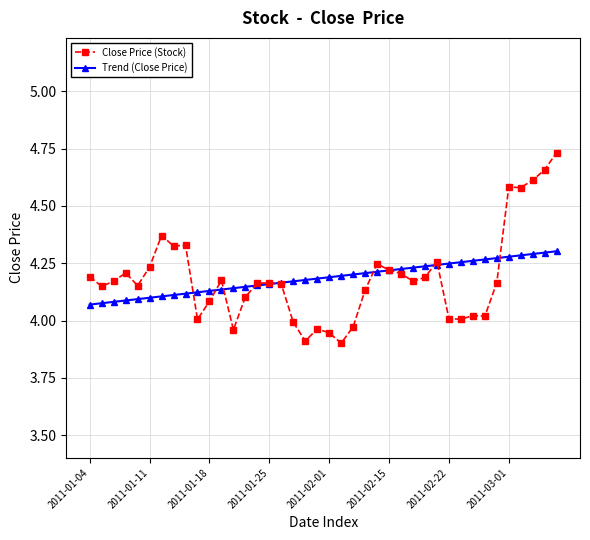

Which series has the widest spread of values?

Close Price (Stock)